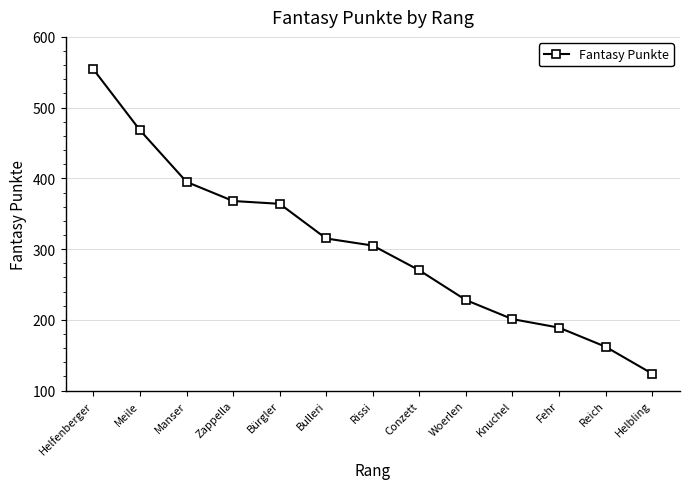

How many lines are shown in the chart?

1